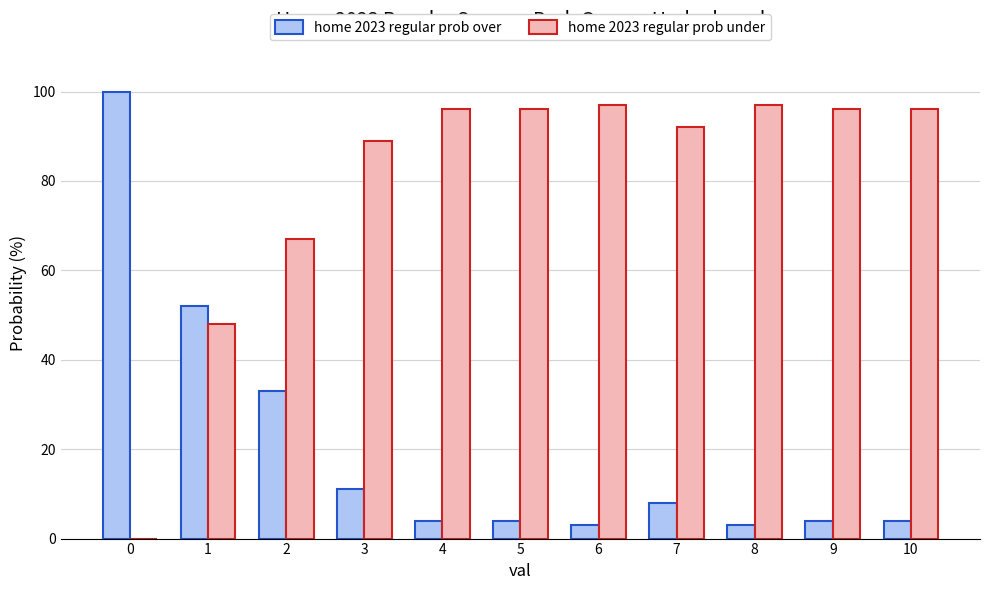

What is the sum of all home 2023 regular prob over values?

226